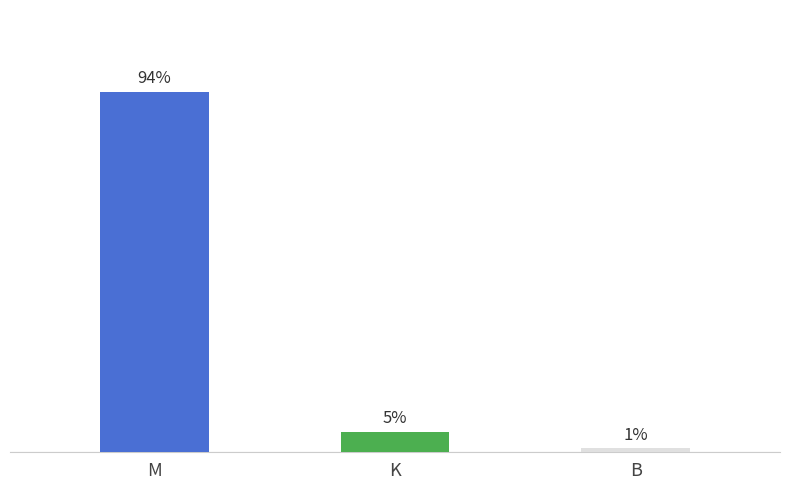

Rank the categories by value from highest to lowest.

M, K, B